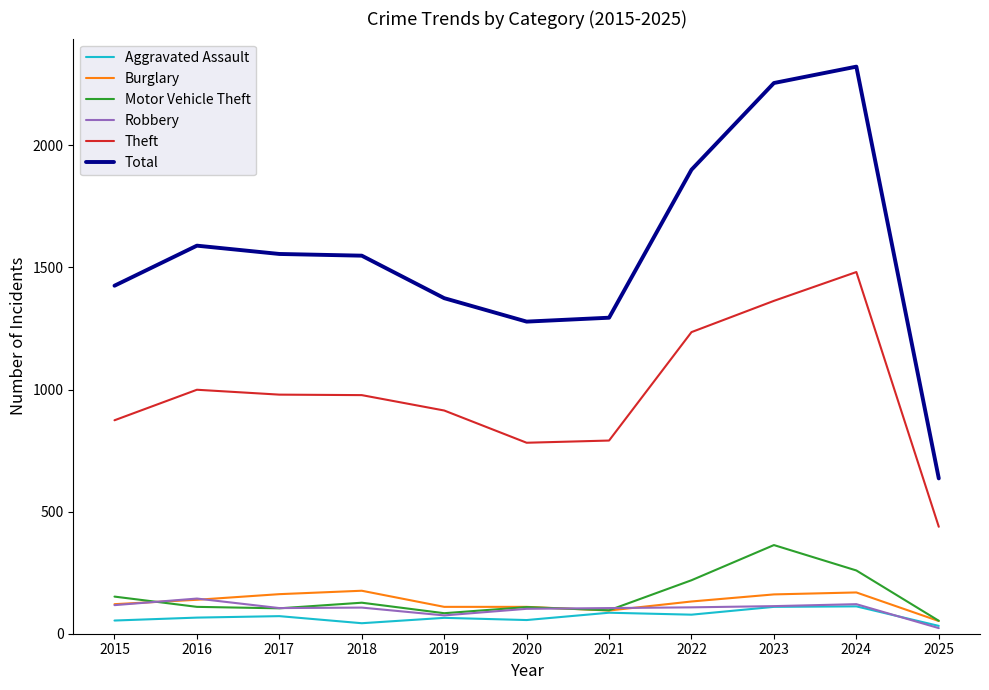

Which label corresponds to the largest value in the chart?

2024